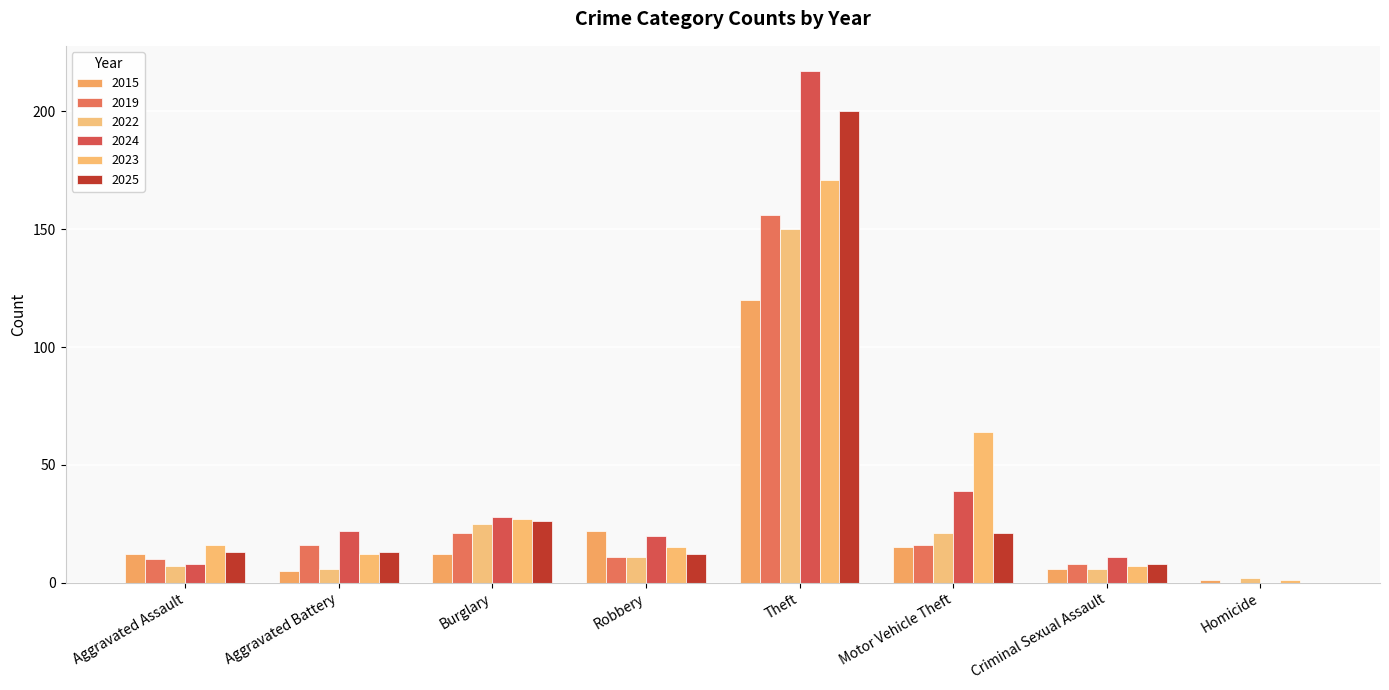

What is the difference between the second highest and minimum values in the 2024 series?

39